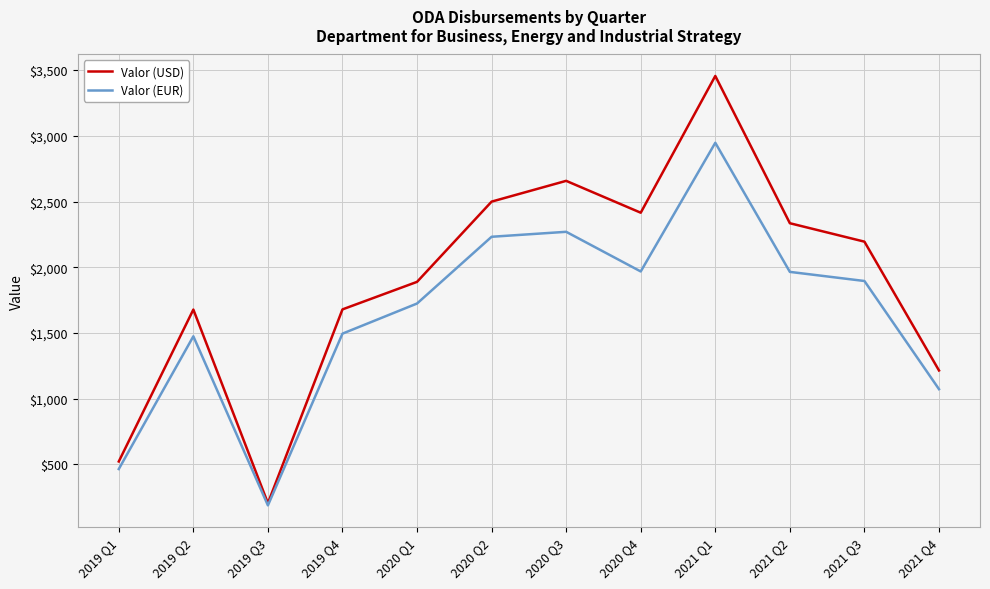

At which label is Valor (USD) closest to 1830?

2020 Q1